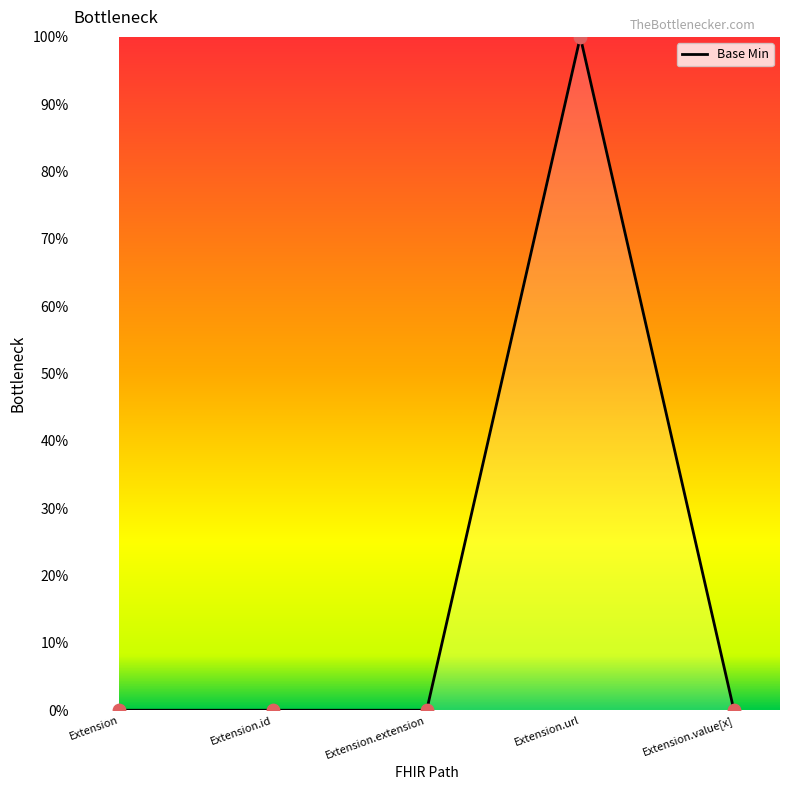

Which has a higher value, Extension.id or Extension.value[x]?

Extension.id